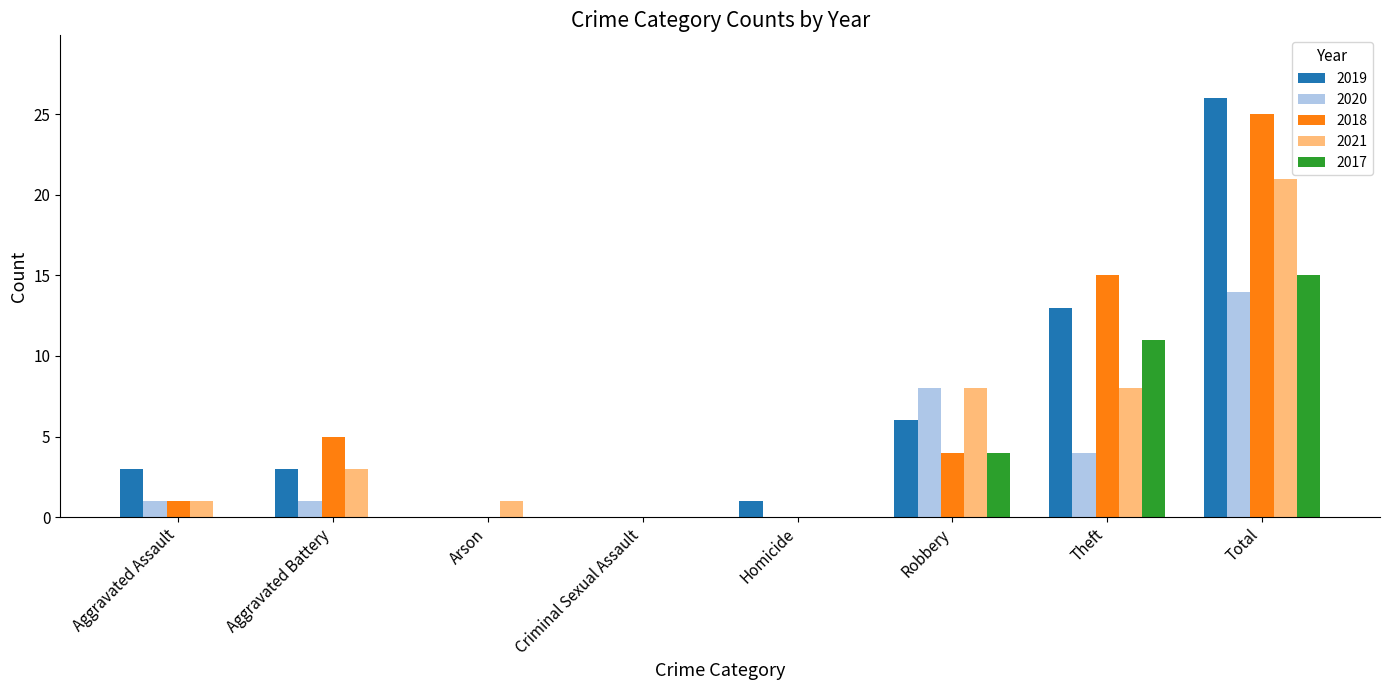

Reading right to left, what are all the values shown in this chart?

2019: 26	13	6	1	0	0	3	3
2020: 14	4	8	0	0	0	1	1
2018: 25	15	4	0	0	0	5	1
2021: 21	8	8	0	0	1	3	1
2017: 15	11	4	0	0	0	0	0